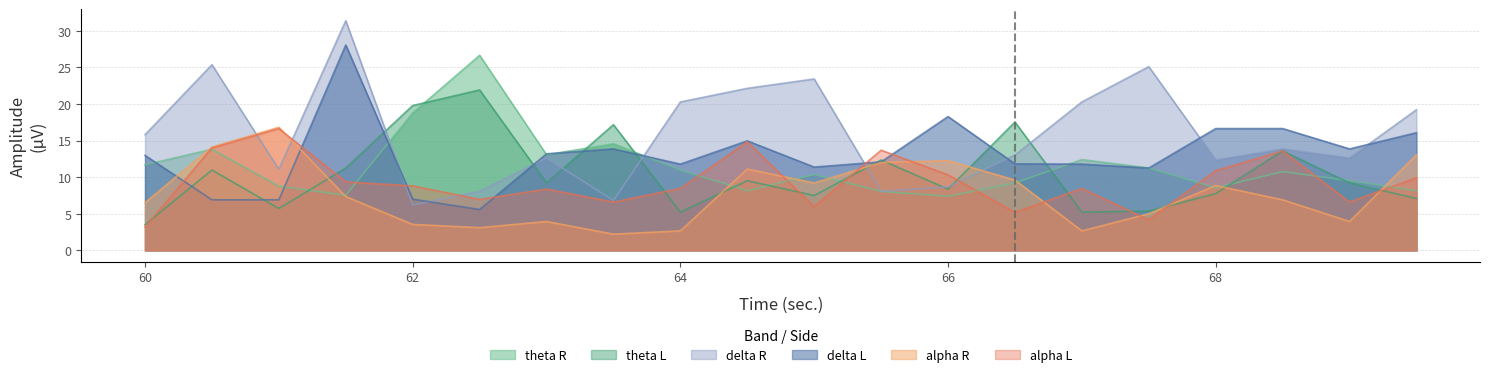

At which label does delta R reach its minimum?

62